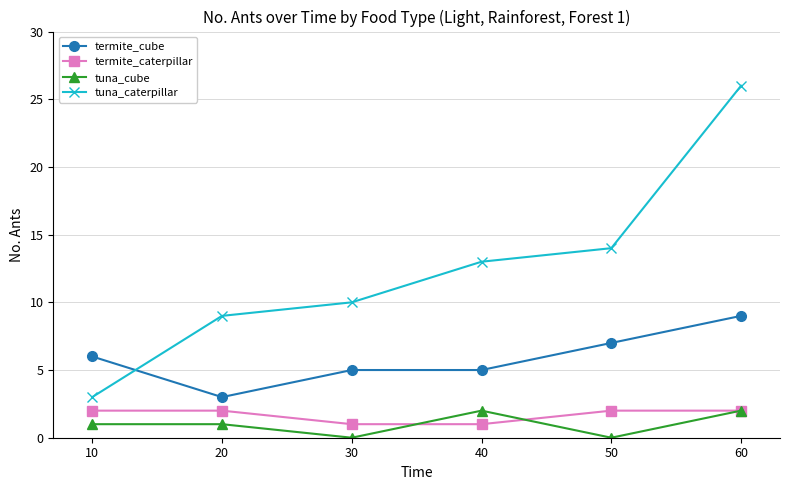

What is the sum of the tuna_cube values at 60 and 20?

3